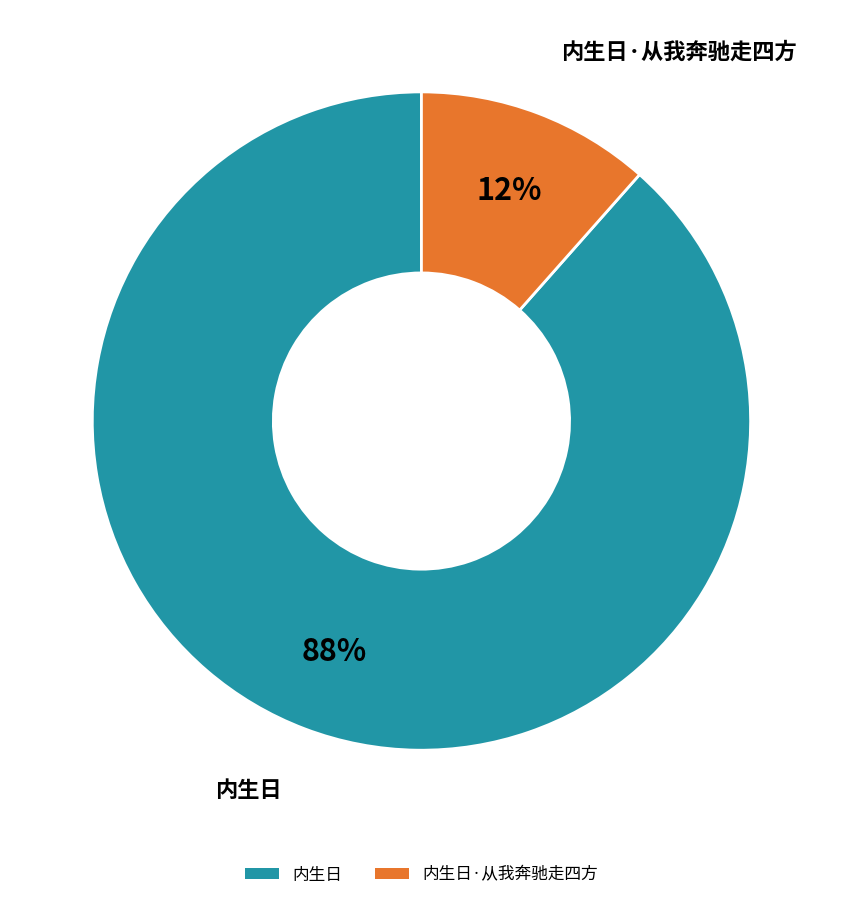

Is there a majority slice in this chart?

Yes